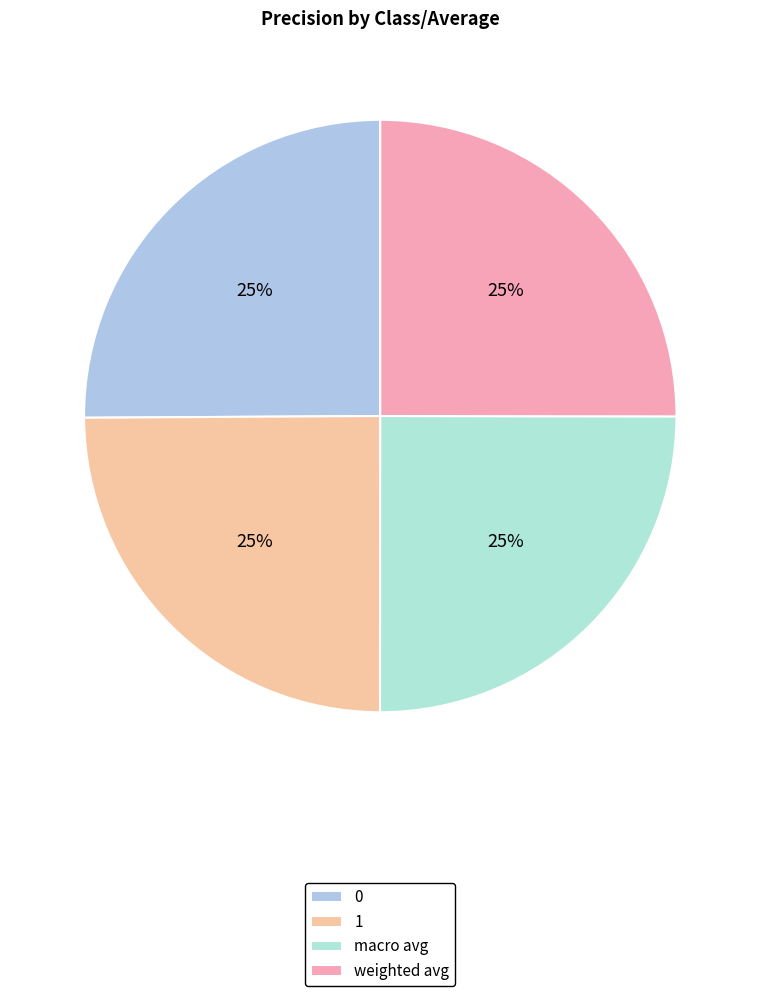

How many segments does this pie chart have?

4